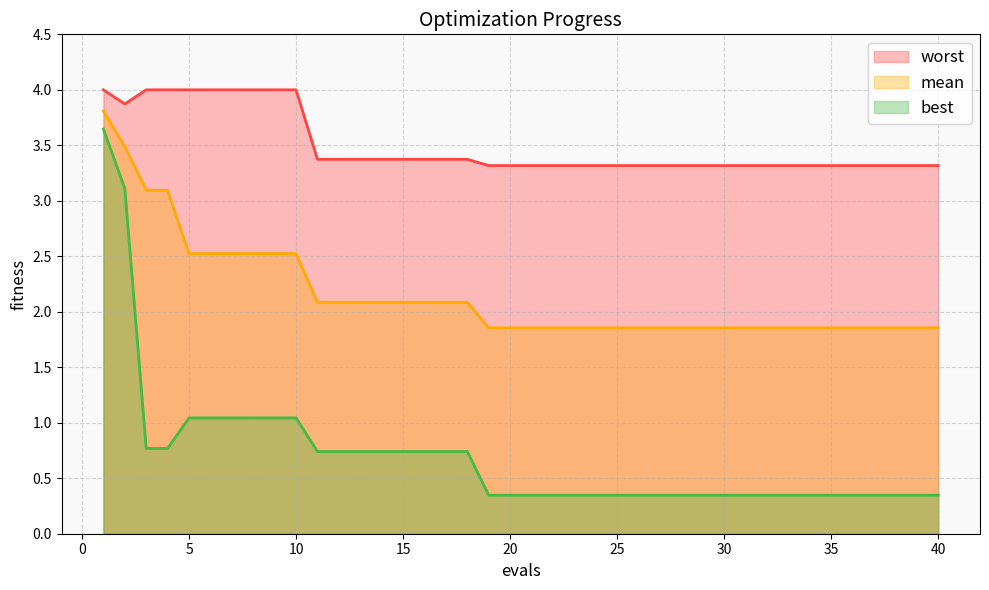

True or false: worst has more than 1 interior local peaks.

False